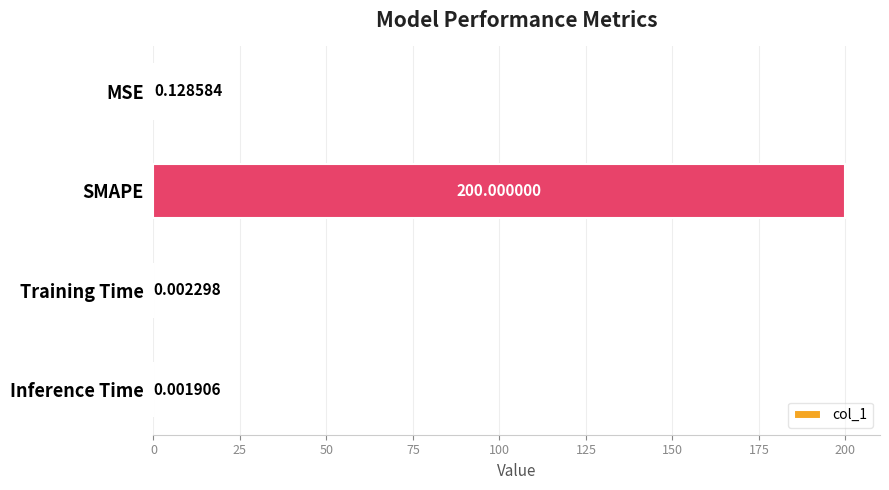

What is the sum of all values?

200.1